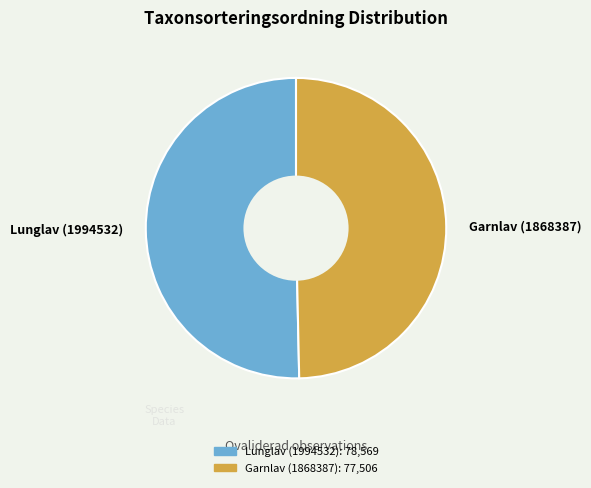

Which slice is the smallest?

Garnlav (1868387)